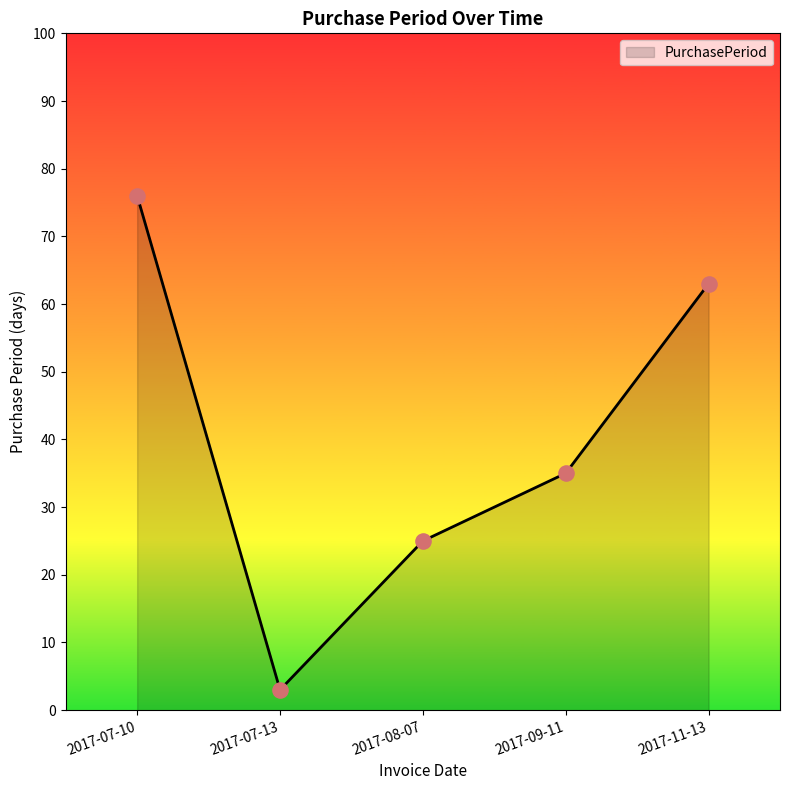

Which has a higher value, 2017-07-10 or 2017-11-13?

2017-07-10